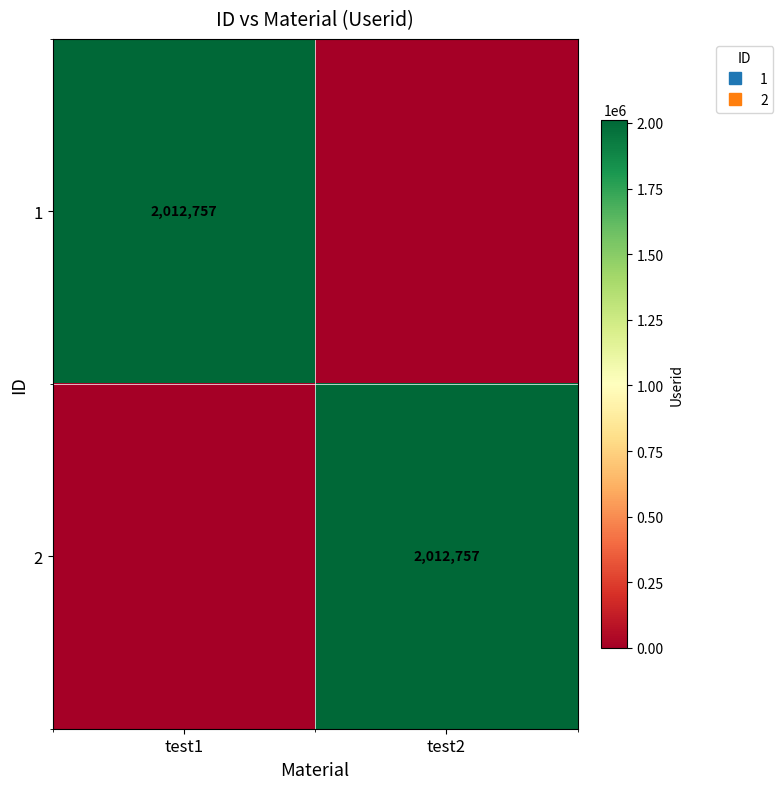

What is the sum of the 2 values at test1 and test2?

2012757